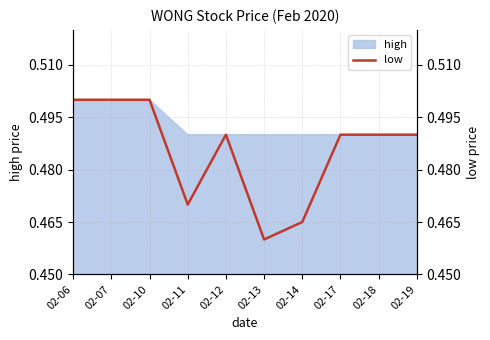

Reading right to left, what are all the values shown in this chart?

02-19=0.5	02-18=0.5	02-17=0.5	02-14=0.5	02-13=0.5	02-12=0.5	02-11=0.5	02-10=0.5	02-07=0.5	02-06=0.5